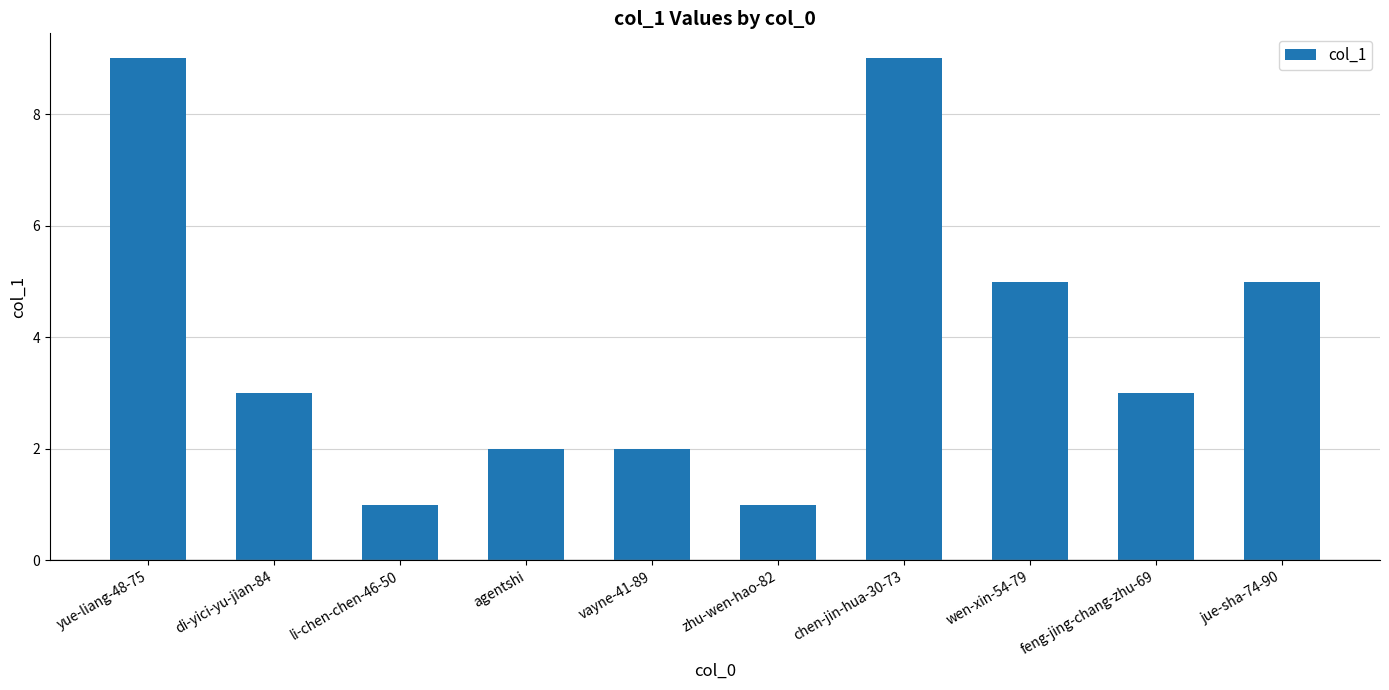

What is the value of the 4th bar from the left?

2